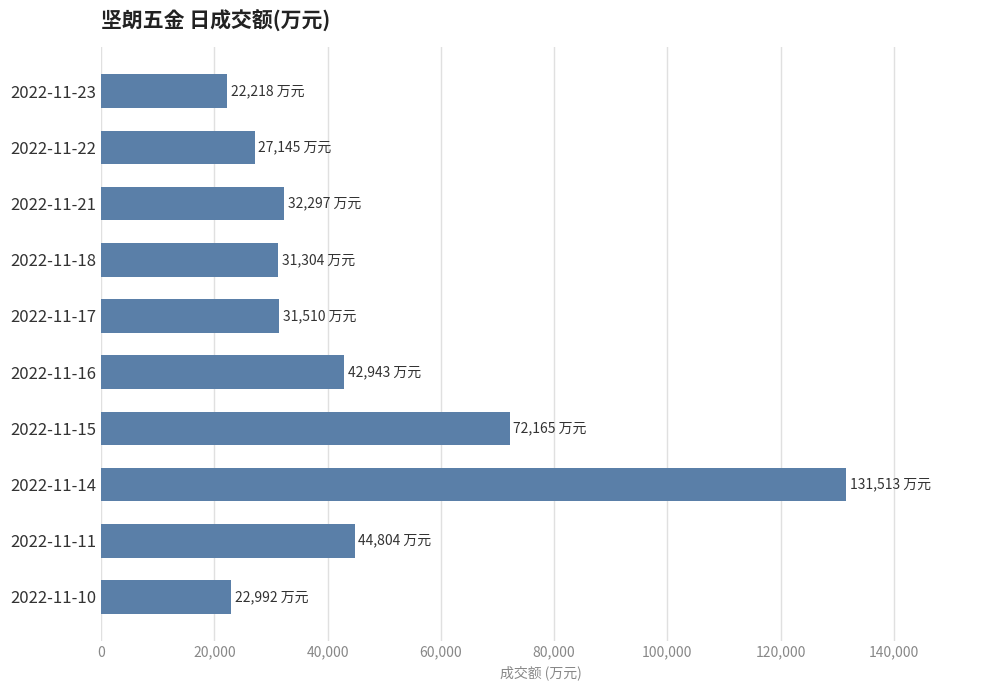

What is the change in value from 2022-11-23 to 2022-11-22?

+4927